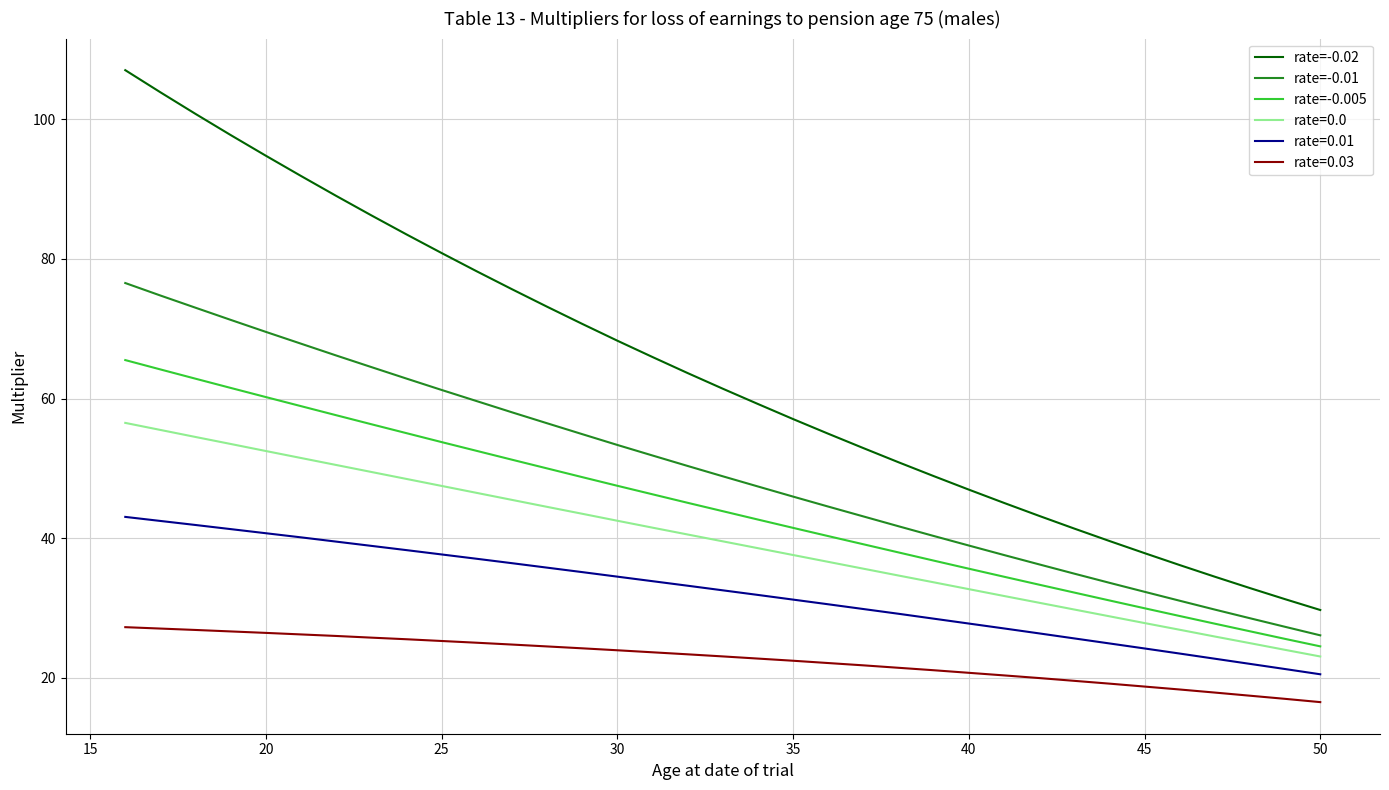

Which series has the largest total across all categories?

rate=-0.02